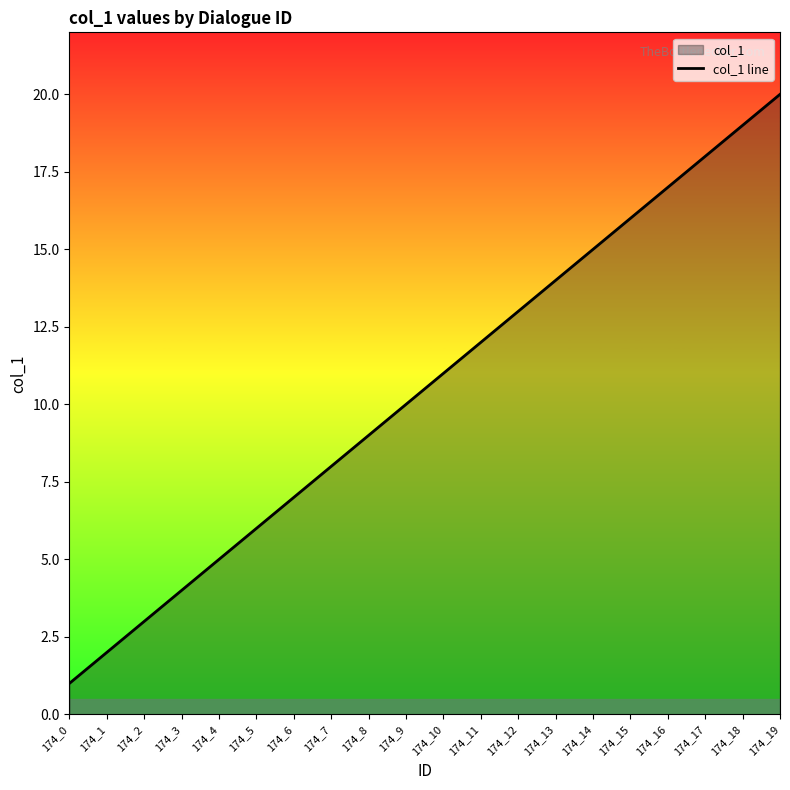

Reading left to right, extract all data points from this chart.

174_0=1	174_1=2	174_2=3	174_3=4	174_4=5	174_5=6	174_6=7	174_7=8	174_8=9	174_9=10	174_10=11	174_11=12	174_12=13	174_13=14	174_14=15	174_15=16	174_16=17	174_17=18	174_18=19	174_19=20